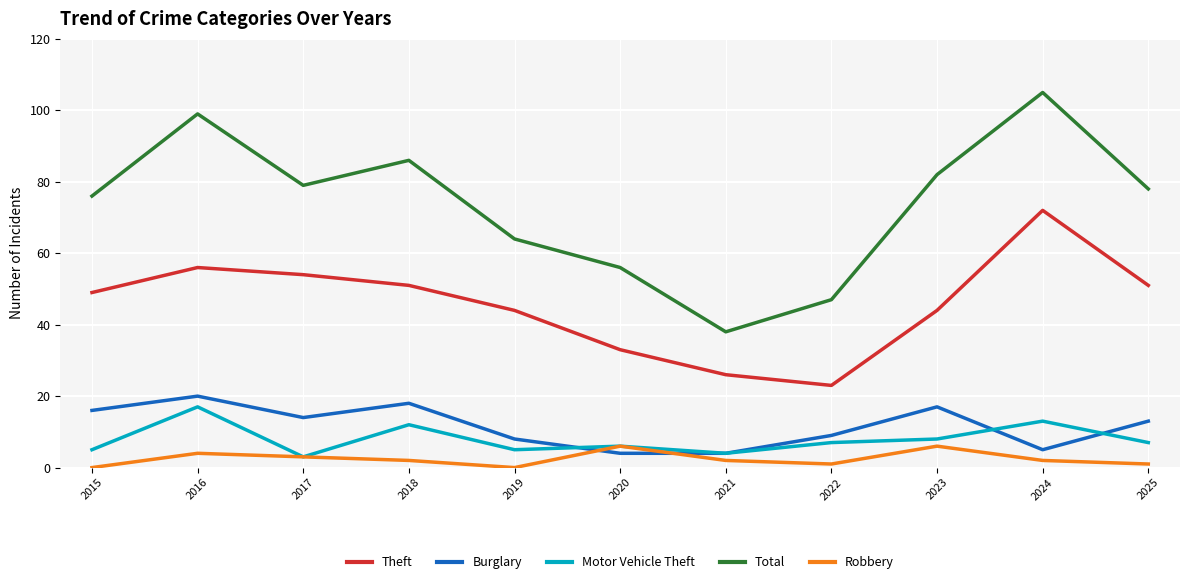

Reading left to right, list all the values displayed in this chart.

Theft: 2015=49	2016=56	2017=54	2018=51	2019=44	2020=33	2021=26	2022=23	2023=44	2024=72	2025=51
Burglary: 2015=16	2016=20	2017=14	2018=18	2019=8	2020=4	2021=4	2022=9	2023=17	2024=5	2025=13
Motor Vehicle Theft: 2015=5	2016=17	2017=3	2018=12	2019=5	2020=6	2021=4	2022=7	2023=8	2024=13	2025=7
Total: 2015=76	2016=99	2017=79	2018=86	2019=64	2020=56	2021=38	2022=47	2023=82	2024=105	2025=78
Robbery: 2015=0	2016=4	2017=3	2018=2	2019=0	2020=6	2021=2	2022=1	2023=6	2024=2	2025=1